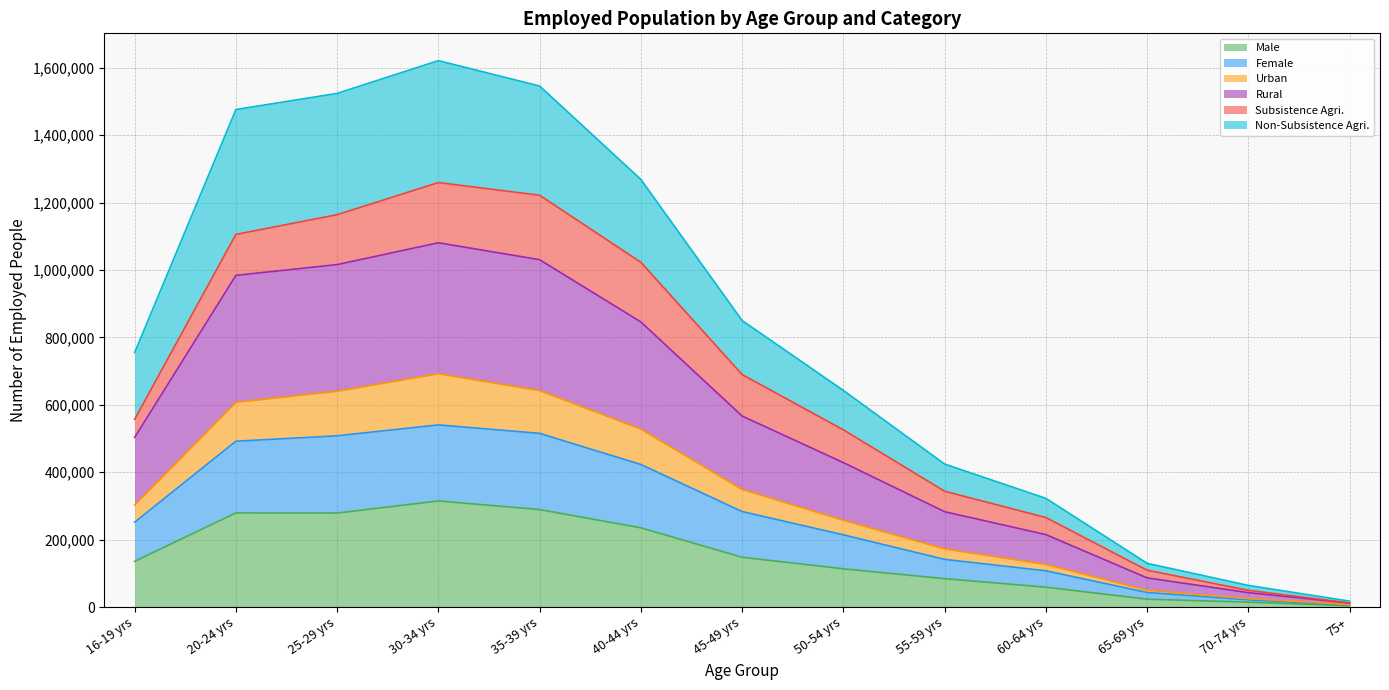

What is the maximum value for Male?

314629